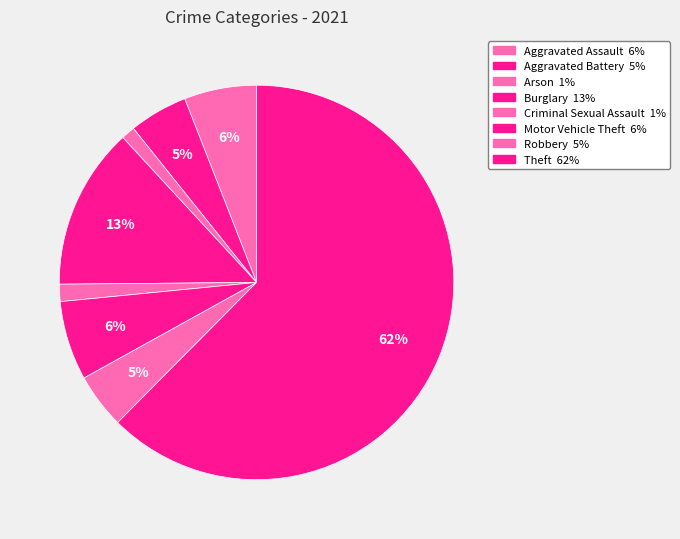

Is it true that Robbery is 14% of the pie?

False